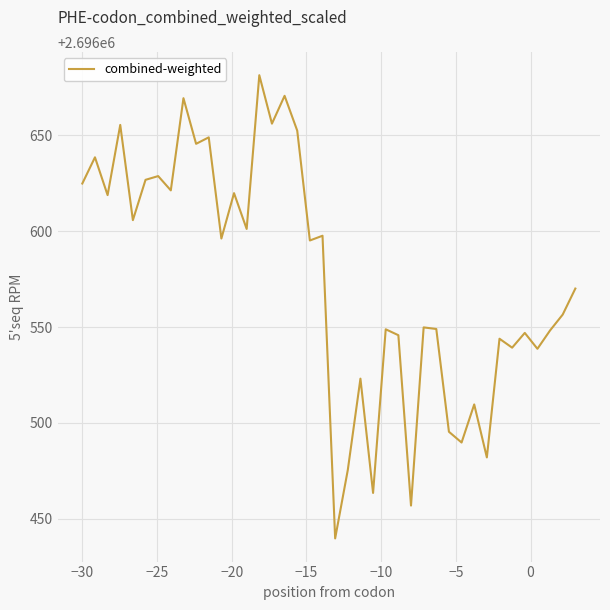

Count the number of values greater than 2696595.

20